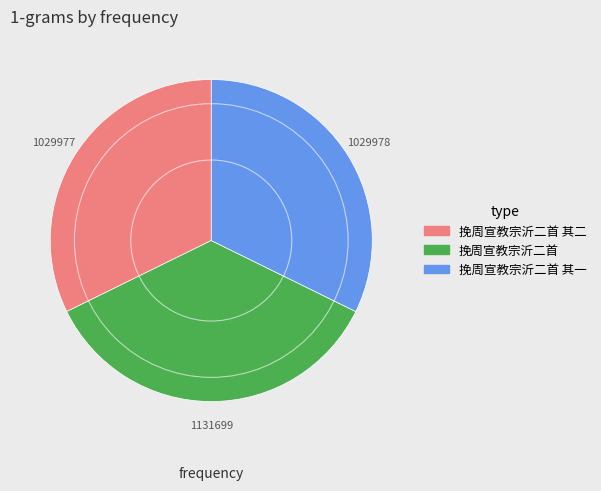

Is there a majority slice in this chart?

No